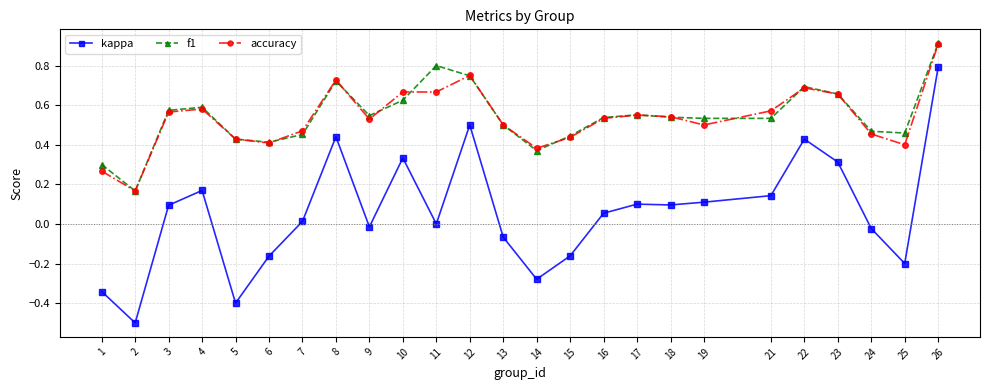

True or false: f1 and kappa intersect in this chart.

False